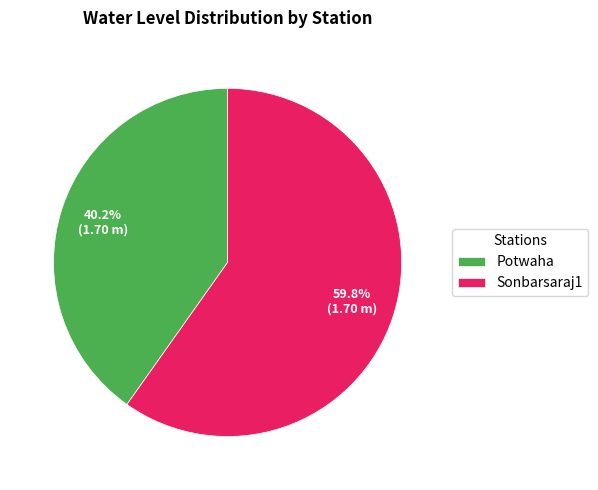

To the nearest percent, what portion does Sonbarsaraj1 represent?

60%